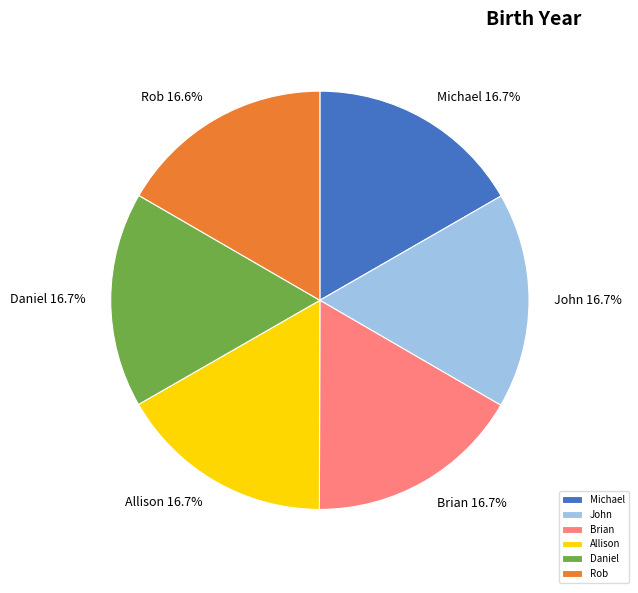

Approximately how many times larger is the value at Allison compared to Michael?

1.0